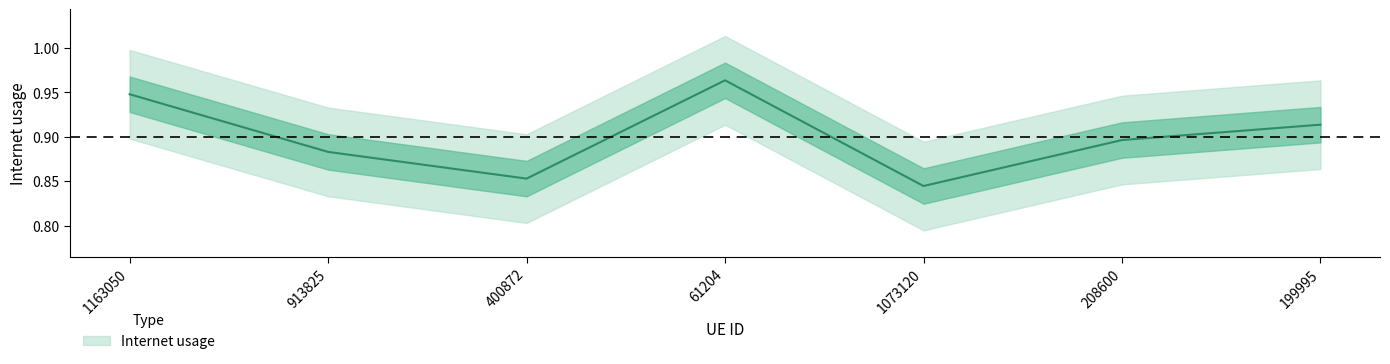

Is it true that the value at 199995 is 1.4?

False